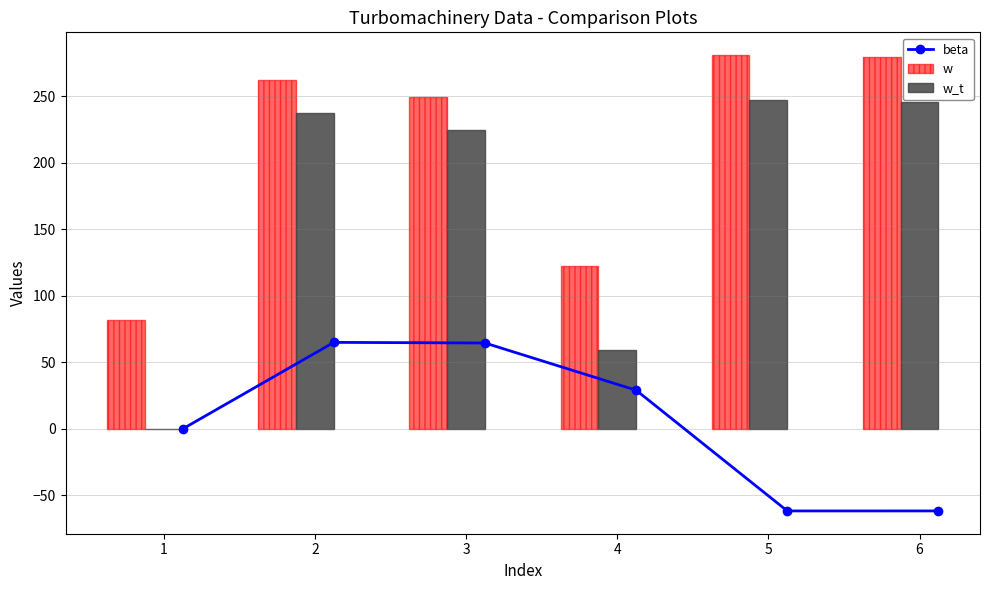

What is the sum of the w_t values at 6 and 2?

483.5